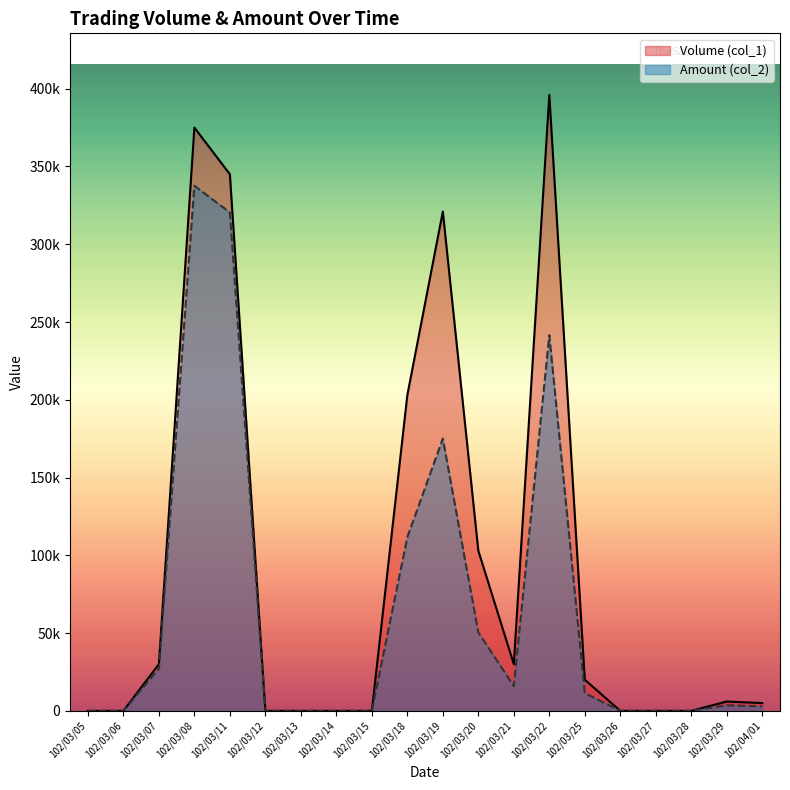

At which category is the sum across all series the highest?

102/03/08